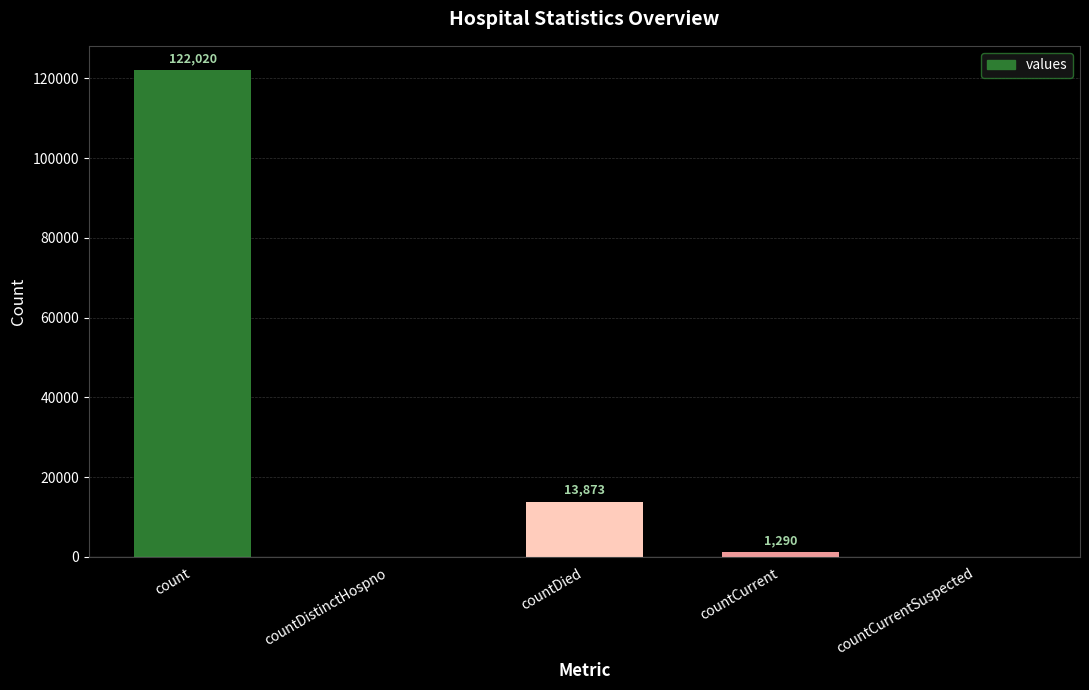

What is the change in value from count to countDied?

-108147